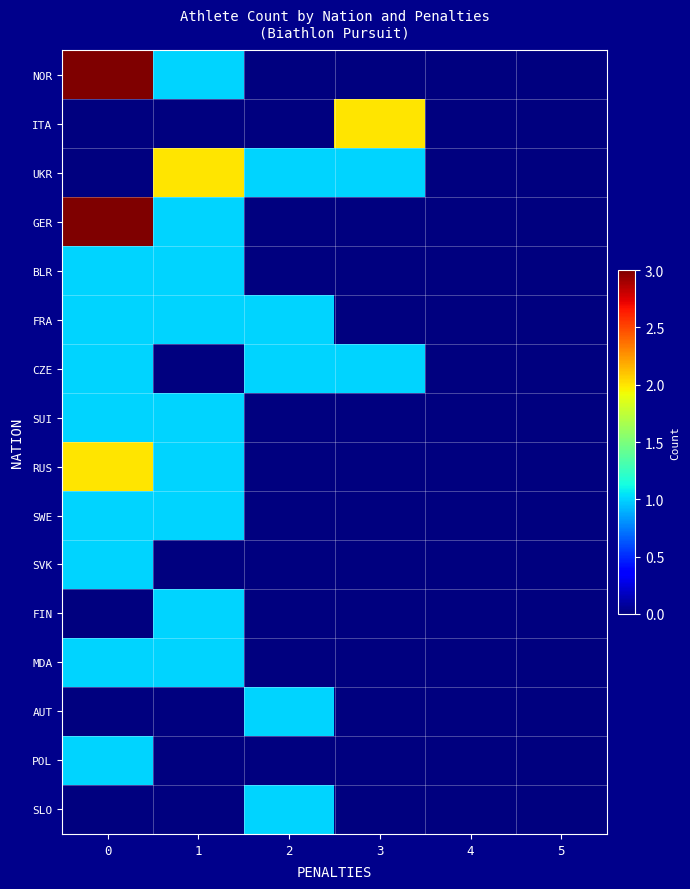

What is the difference between the highest and lowest values at 3?

2